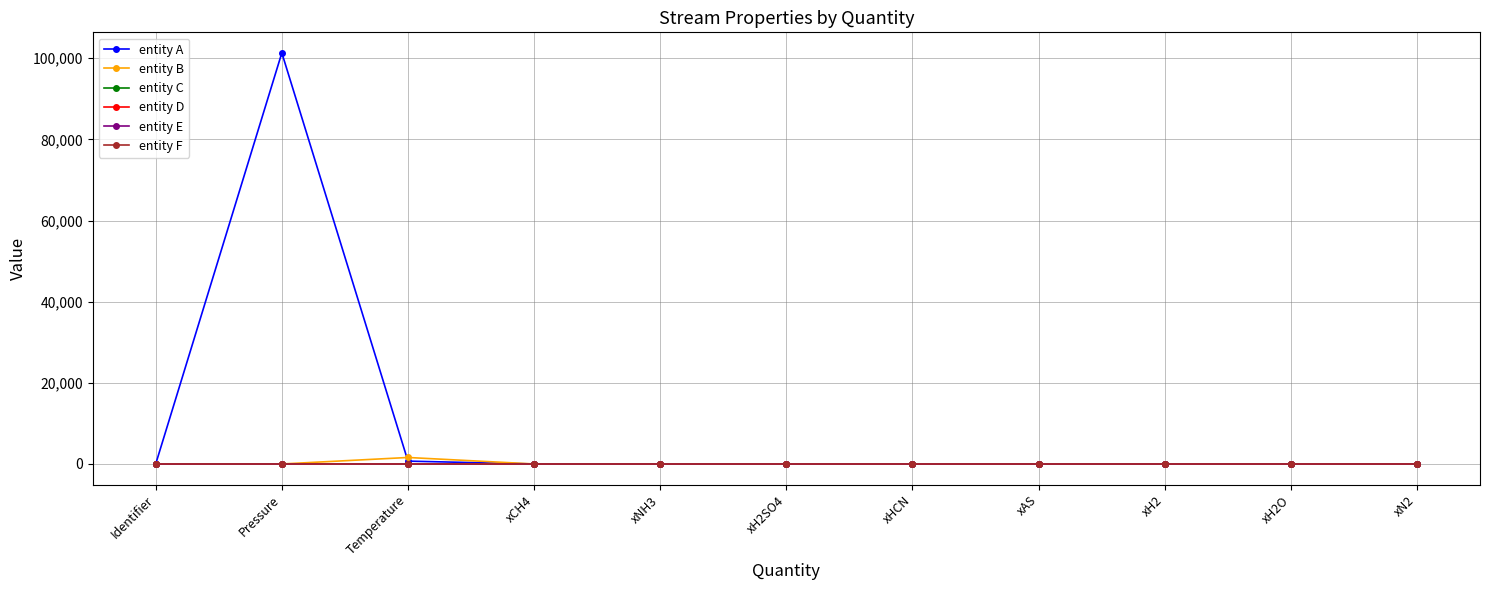

The entity D series shows 0 at xHCN. True or false?

True